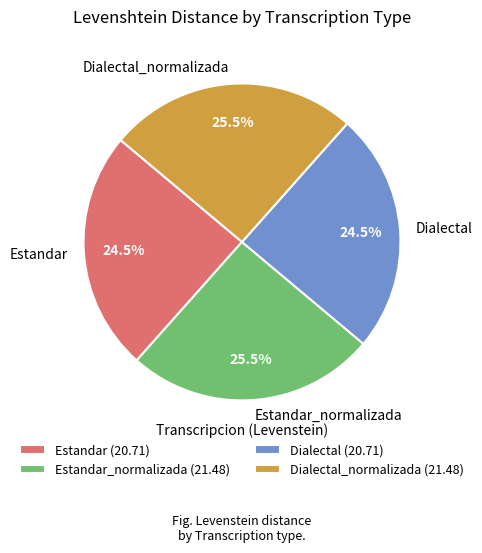

What portion of the pie excludes Dialectal?

75.5%